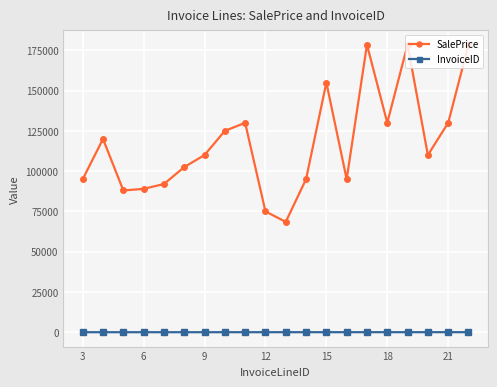

True or false: InvoiceID and SalePrice cross at least once.

False